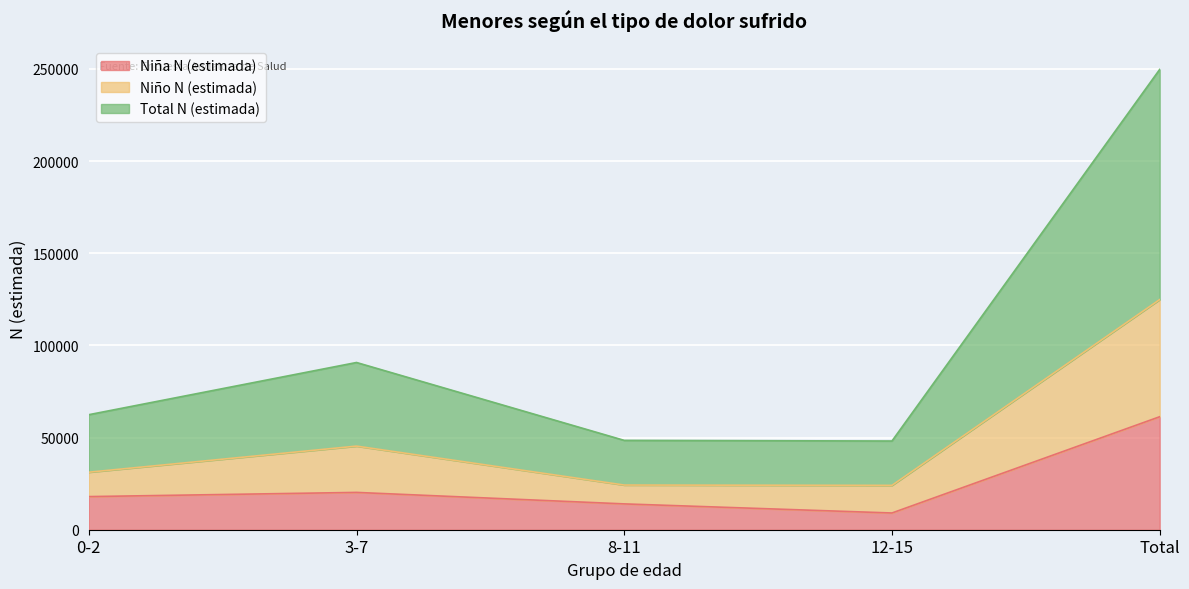

What is the maximum value for Niña N (estimada)?

61292